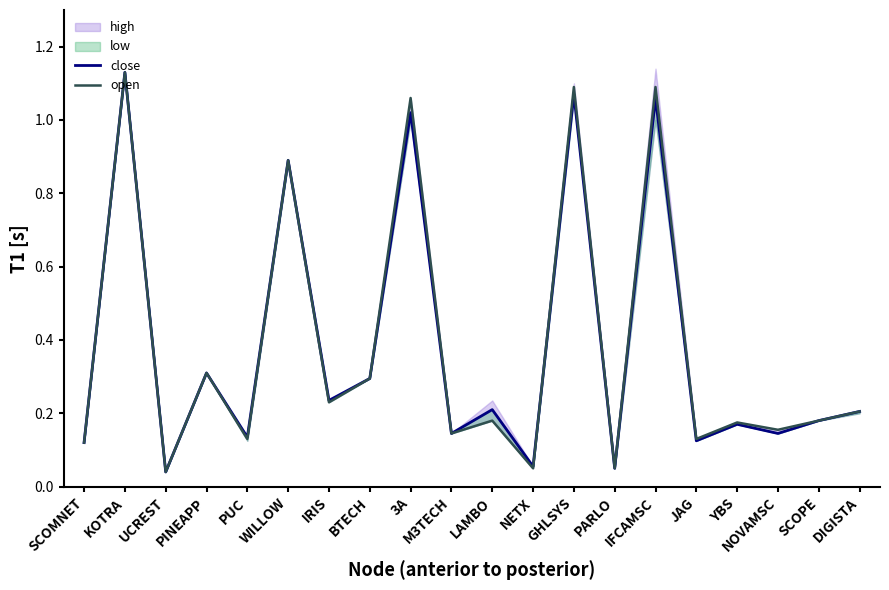

In open, how many points are lower than both neighbors (excluding endpoints)?

8